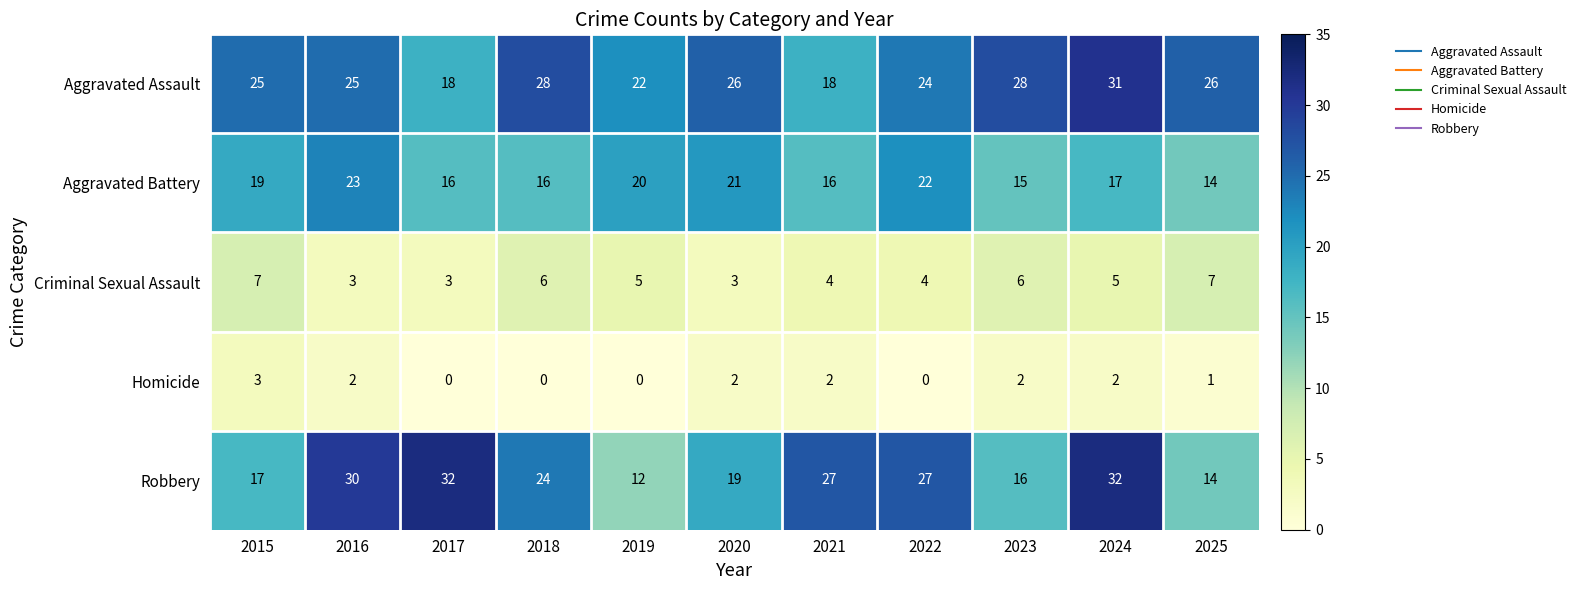

At how many categories does at least one series exceed 4?

11